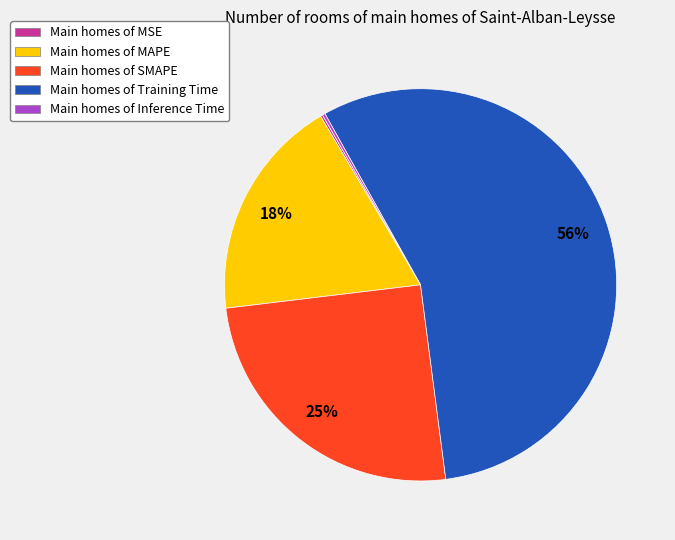

The Main homes of SMAPE slice represents 32% of the pie. True or false?

False